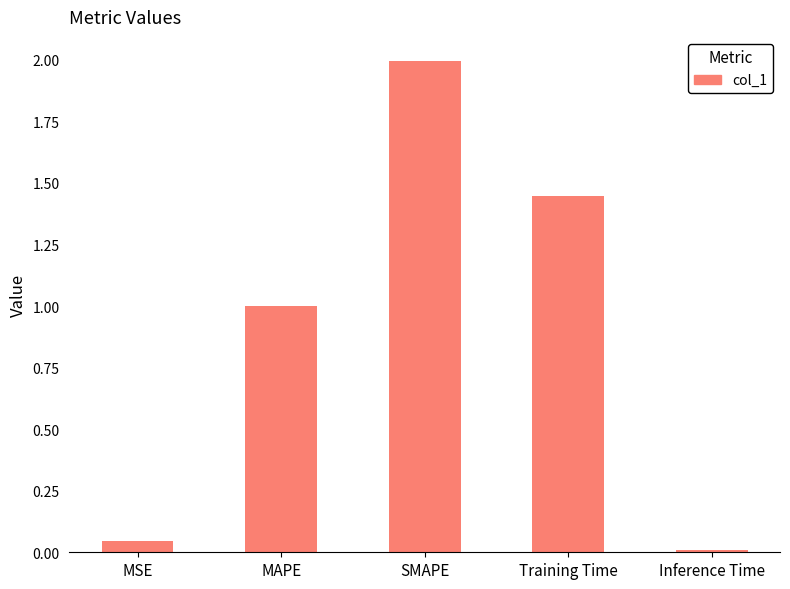

What position from the left is Training Time?

4